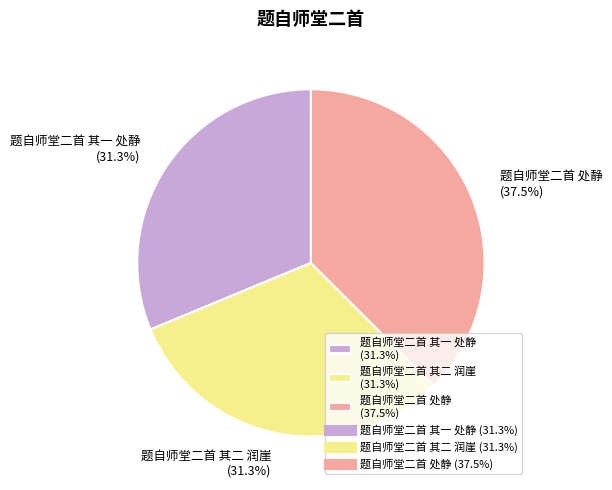

Count the number of slices in the pie.

3